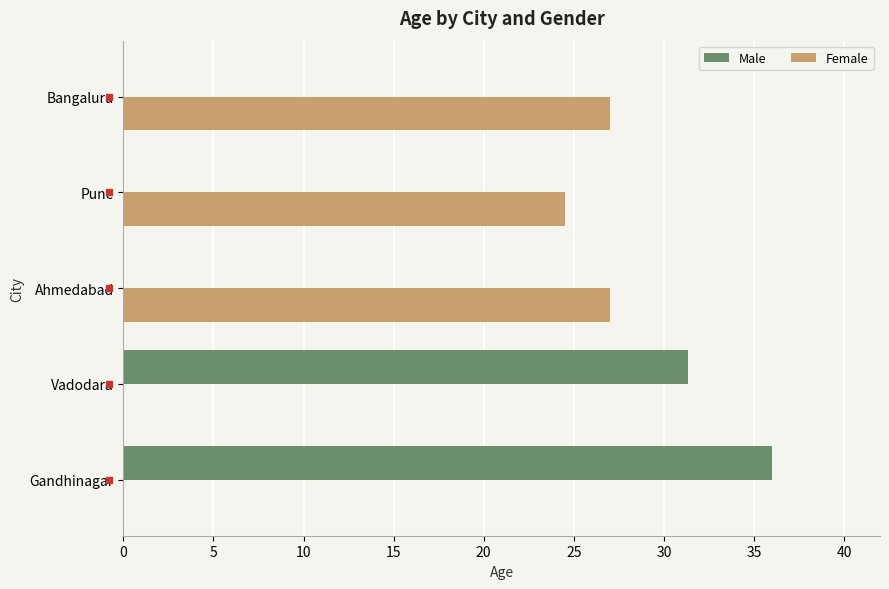

What value does the Female series have at Pune?

24.5